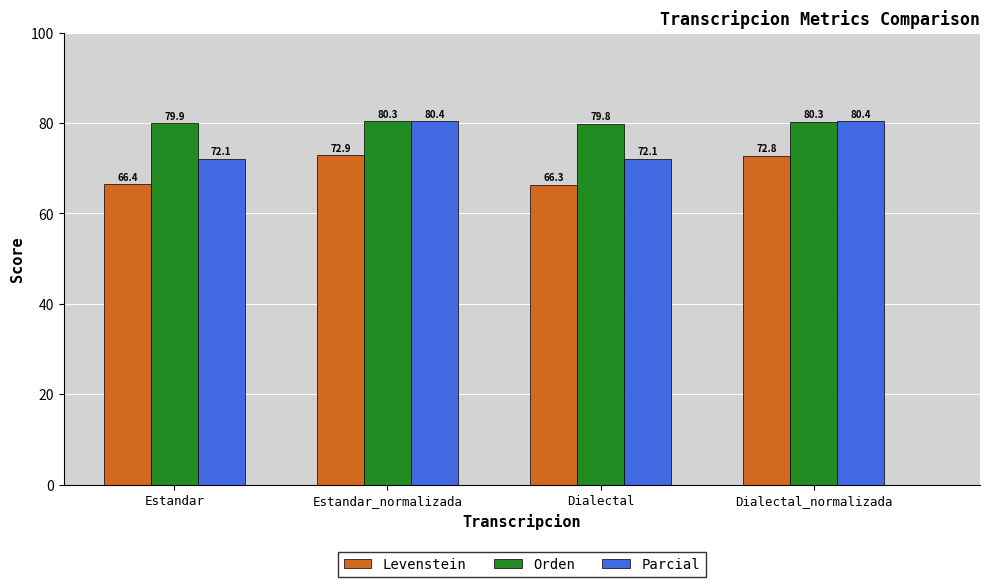

What position from the left is Dialectal_normalizada?

4